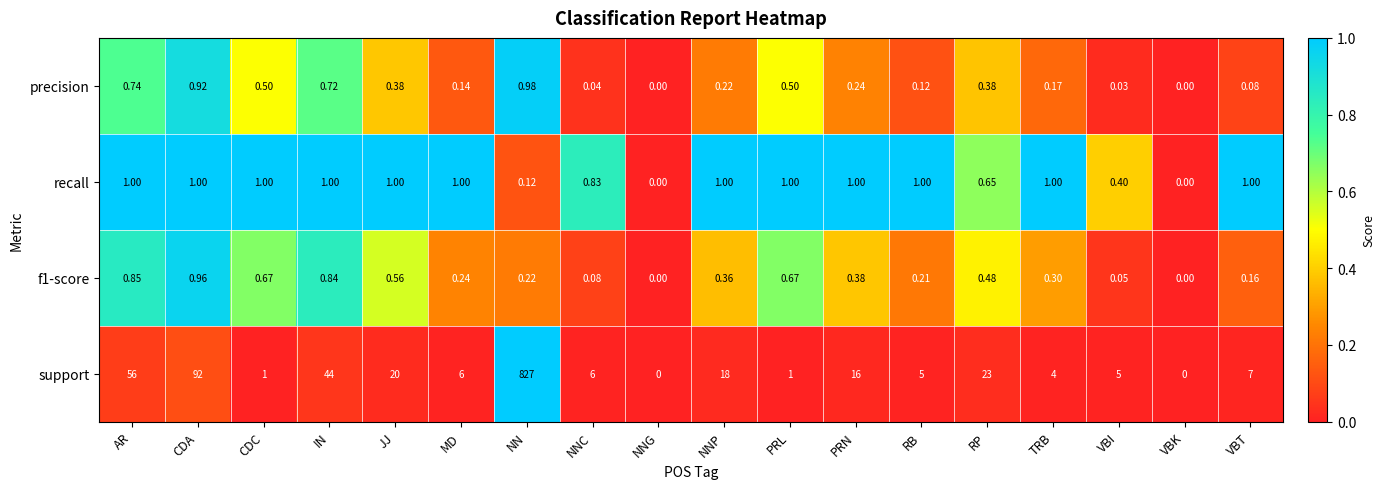

Which series changed the most between RB and VBI?

recall